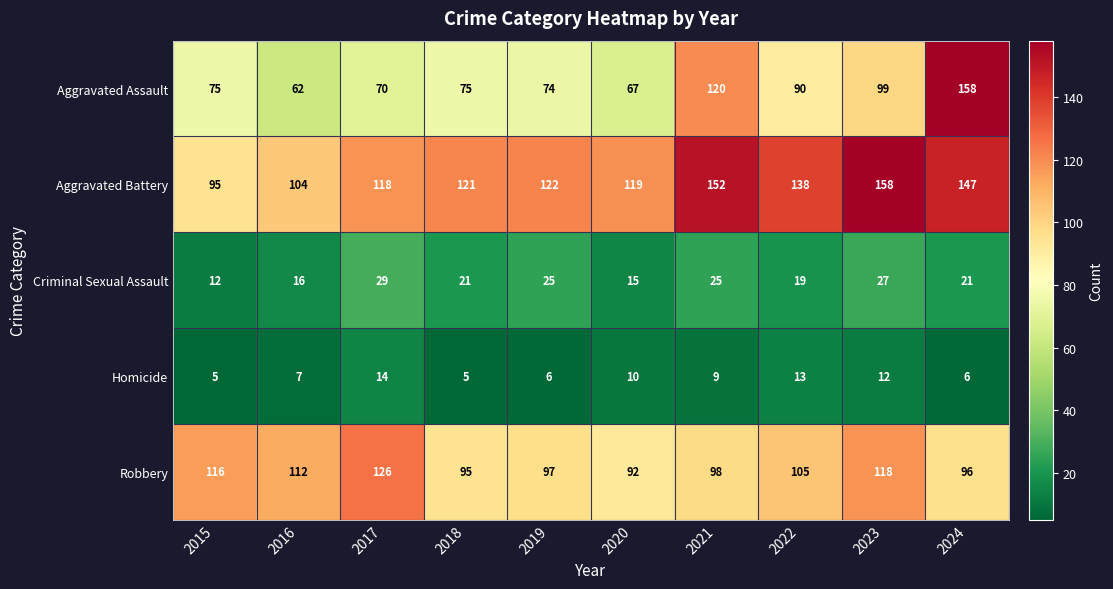

Rank the categories by Aggravated Battery value from highest to lowest.

2023, 2021, 2024, 2022, 2019, 2018, 2020, 2017, 2016, 2015